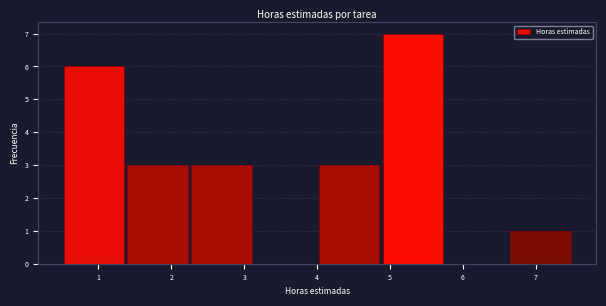

Reading left to right, transcribe this chart: for each bar, give the range it covers on the x-axis and its height. Neither the bar edges nor the heights are printed on the chart, so give them approximately, as read against the axes.

0.5 to 1.4: 6
1.4 to 2.3: 3
2.3 to 3.1: 3
3.1 to 4.0: 0
4.0 to 4.9: 3
4.9 to 5.8: 7
5.8 to 6.6: 0
6.6 to 7.5: 1